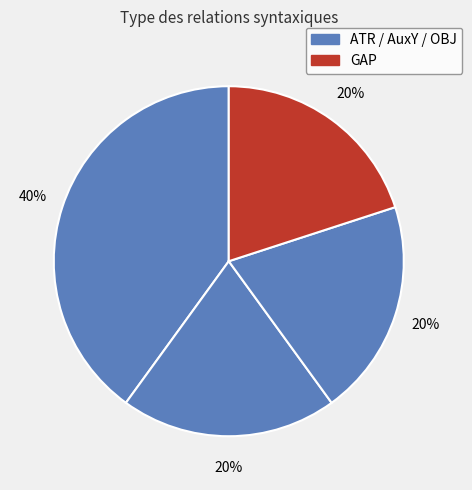

Count the number of slices in the pie.

4